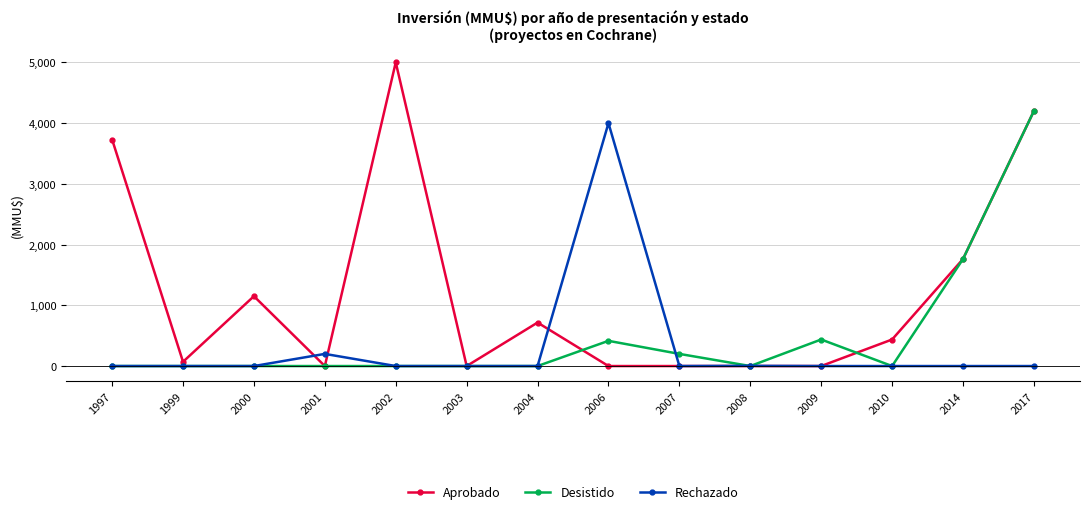

What is the sum of all Rechazado values?

4203